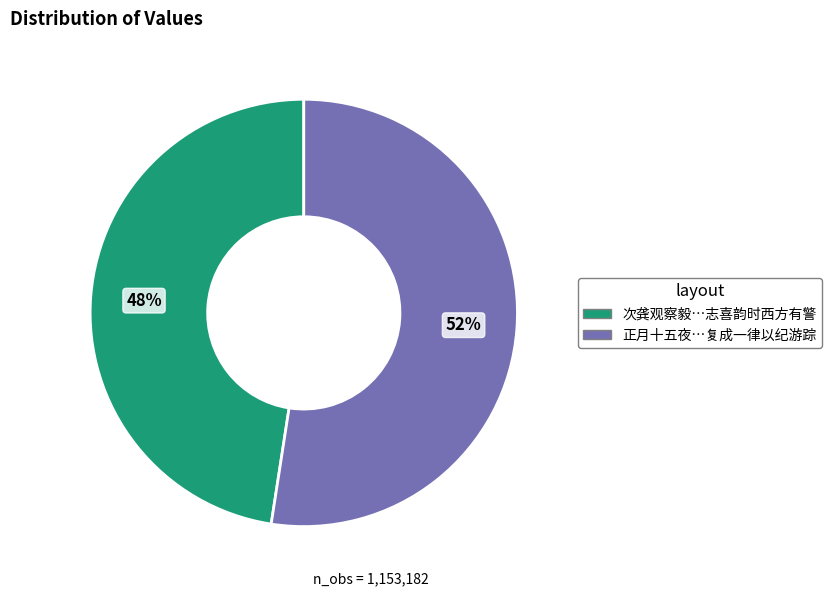

To the nearest percent, what is the combined percentage of 正月十五夜…复成一律以纪游踪 and 次龚观察毅…志喜韵时西方有警?

100%